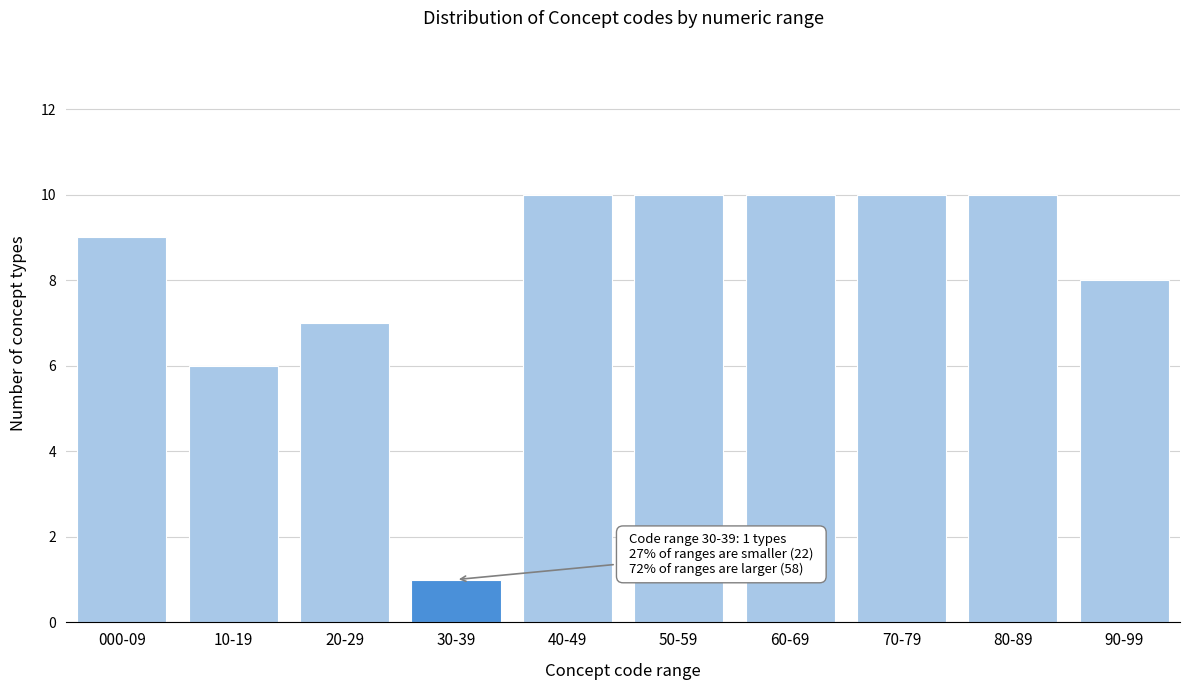

Reading left to right, extract all data points from this chart.

000-09=9	10-19=6	20-29=7	30-39=1	40-49=10	50-59=10	60-69=10	70-79=10	80-89=10	90-99=8